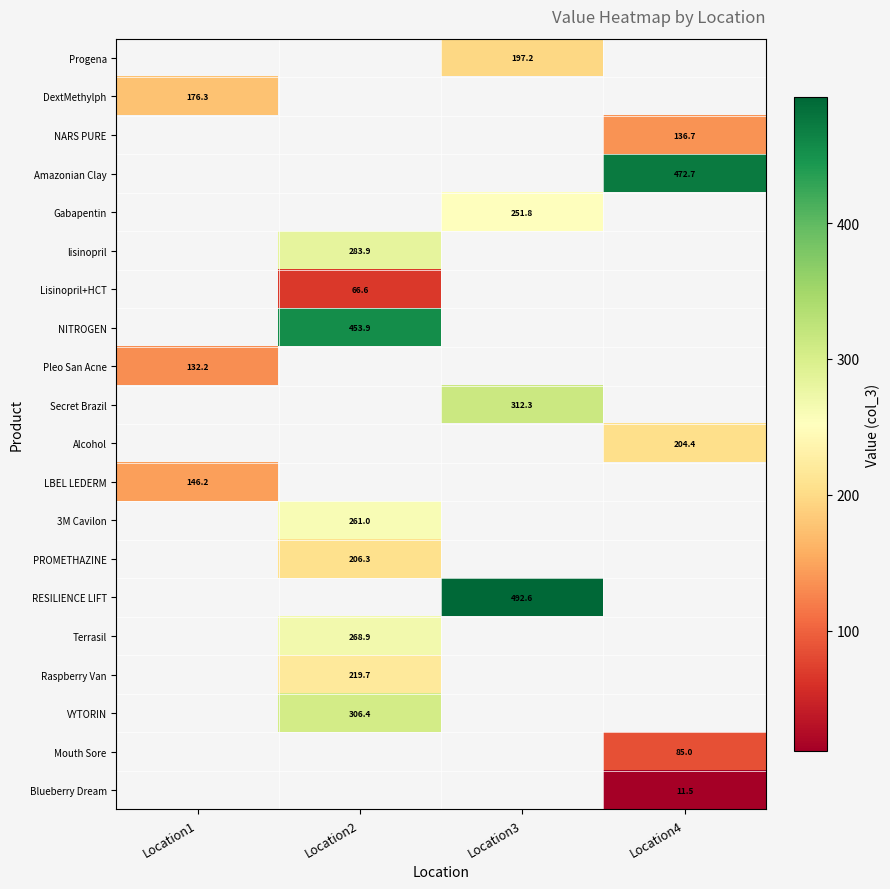

Which label corresponds to the largest value in the chart?

Location3